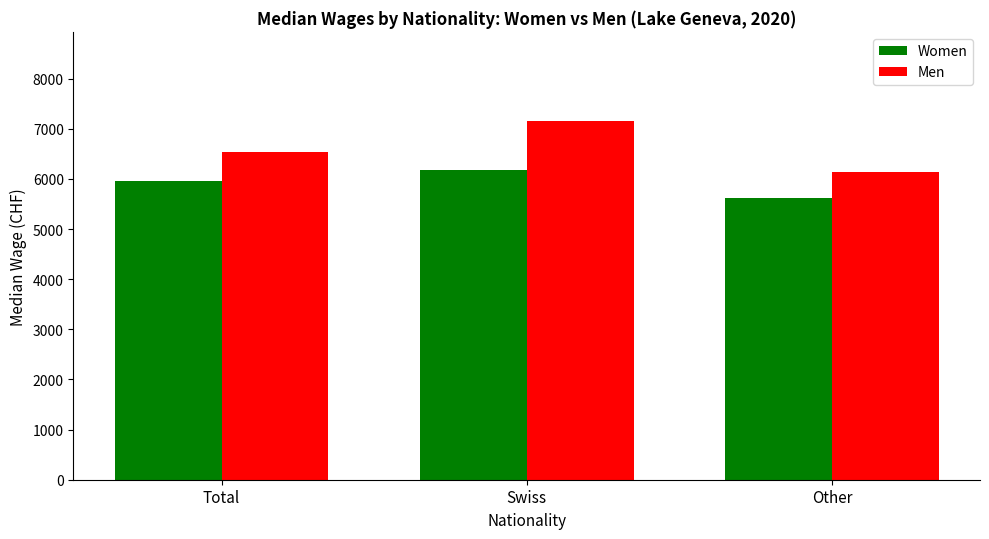

At which category does the chart reach its minimum across all series?

Other